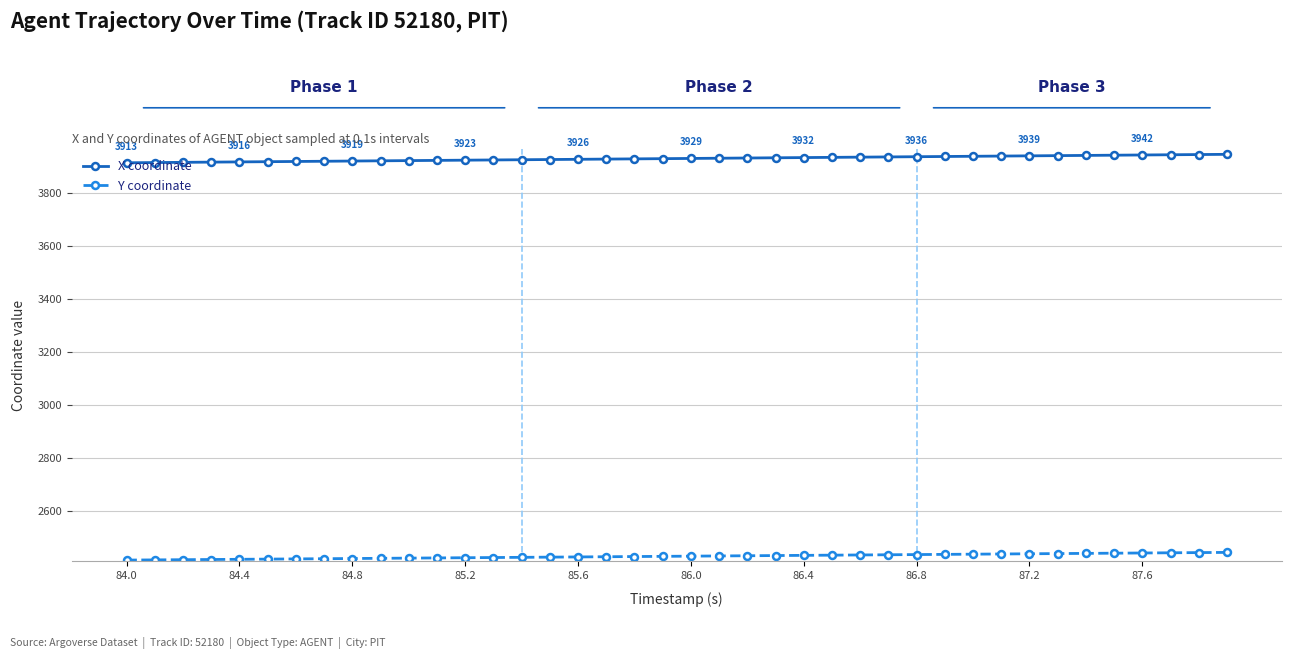

What is the maximum value shown in the chart?

3944.6